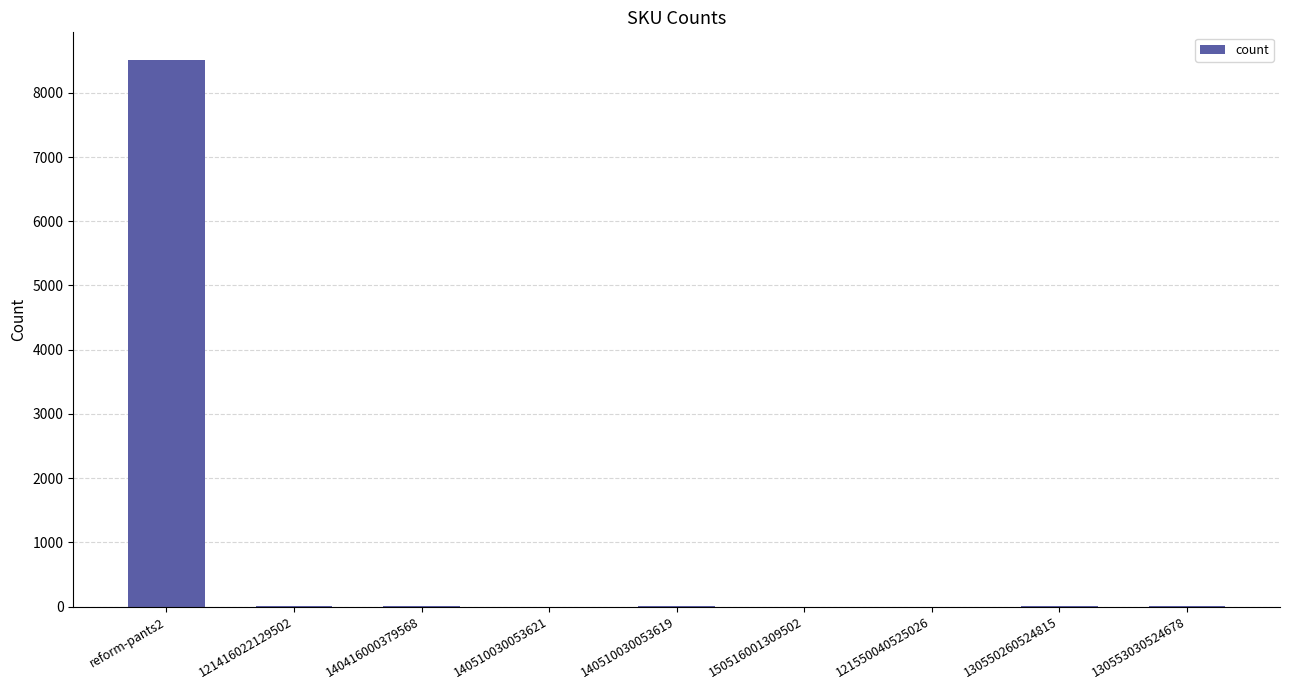

The chart shows a value of 0 at 121550040525026. True or false?

True